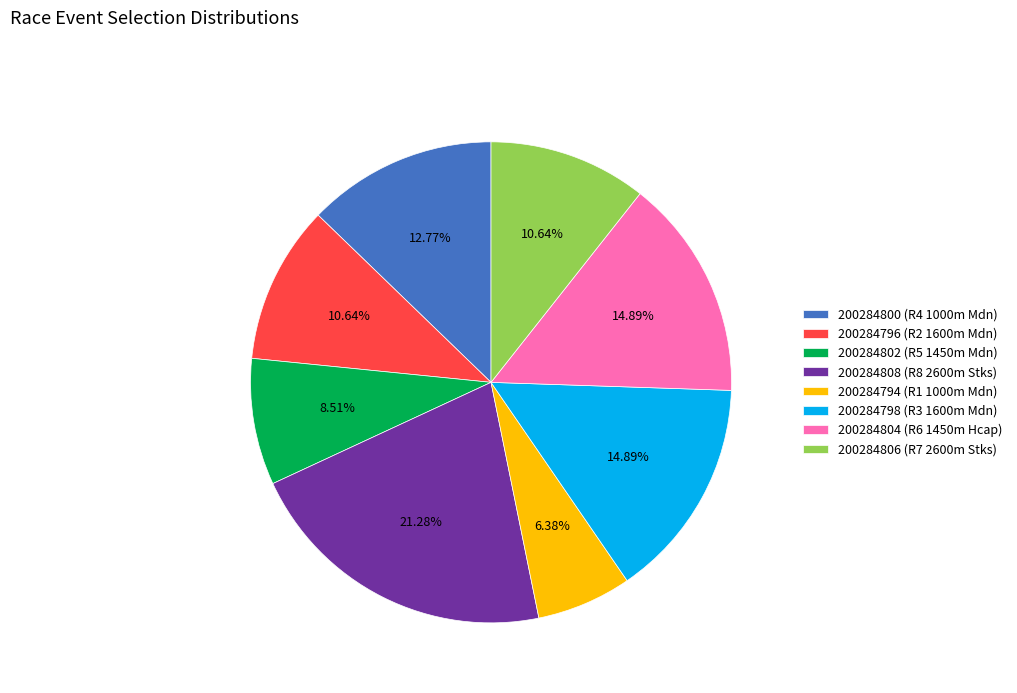

Which category has the smallest portion of the pie?

200284794